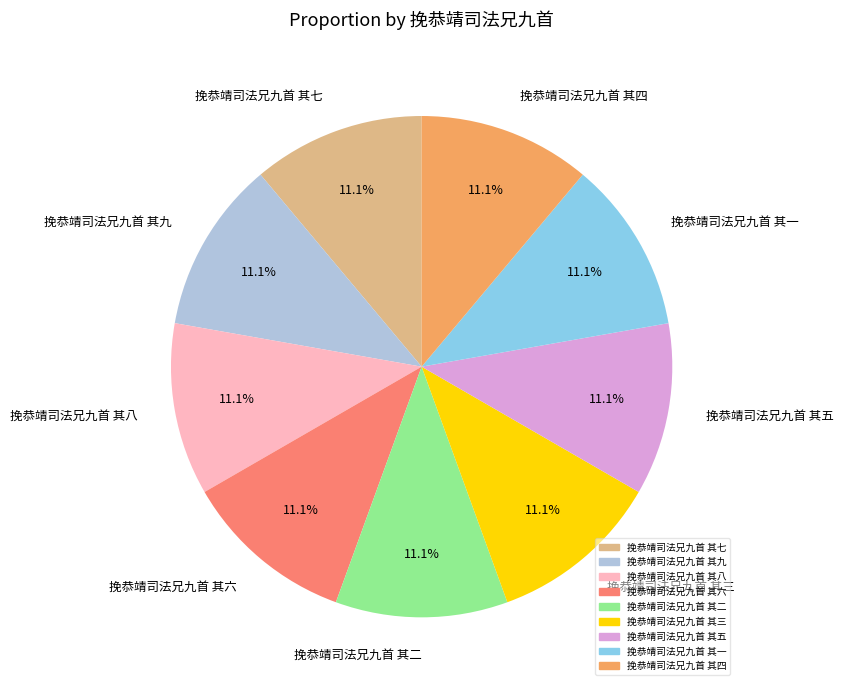

Combined, do 挽恭靖司法兄九首 其二 and 挽恭靖司法兄九首 其一 account for over 50%?

No